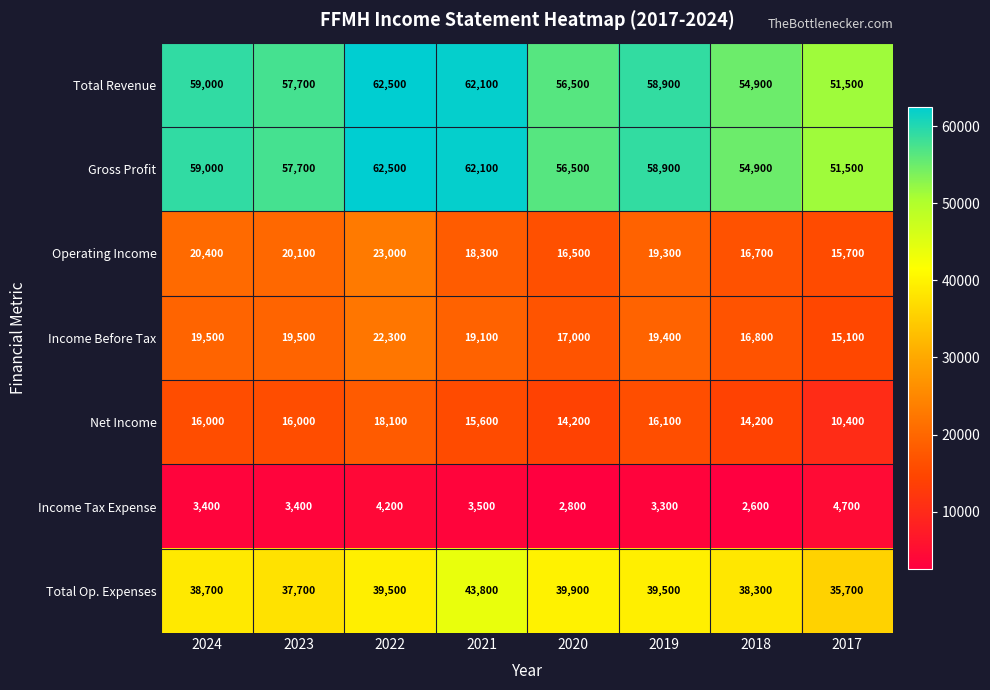

True or false: Net Income has a value of 15600 at 2021.

True